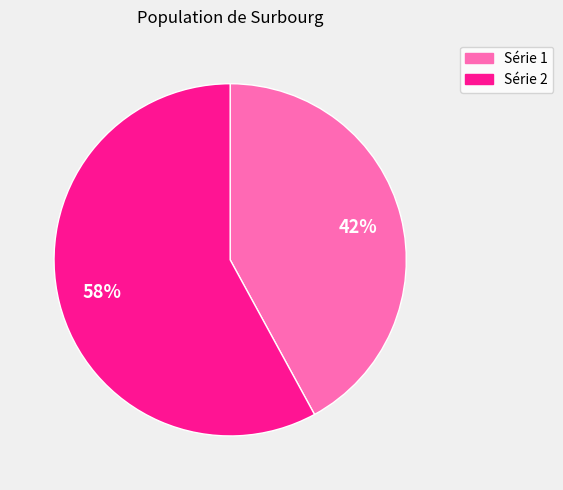

To the nearest percent, what is the difference between the largest and smallest slice percentages?

16%